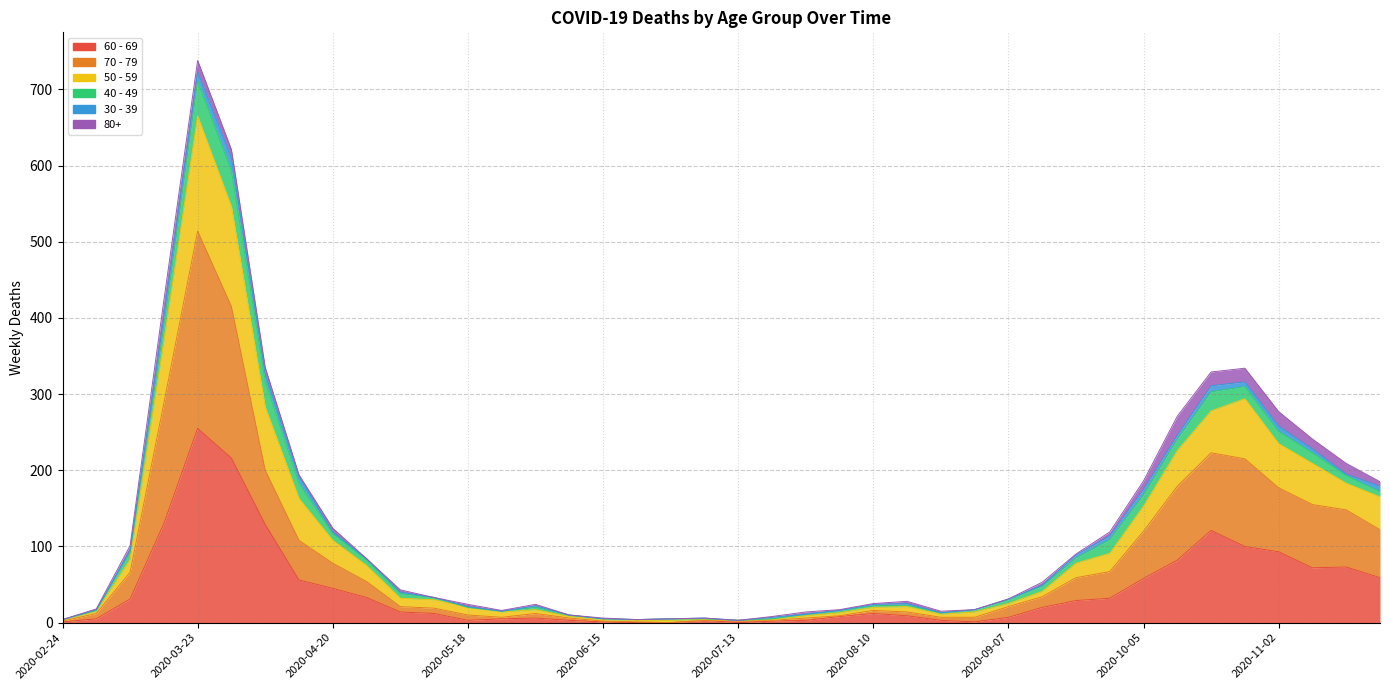

At which category is the sum across all series the highest?

2020-03-23